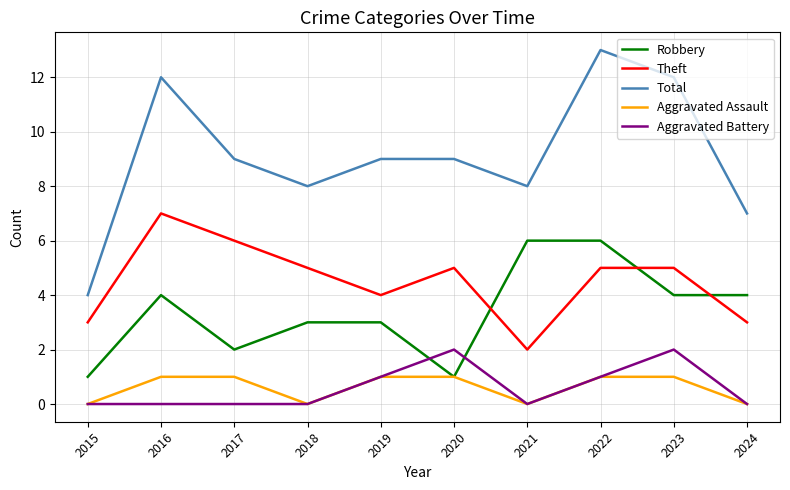

True or false: Aggravated Assault and Total cross at least once.

False